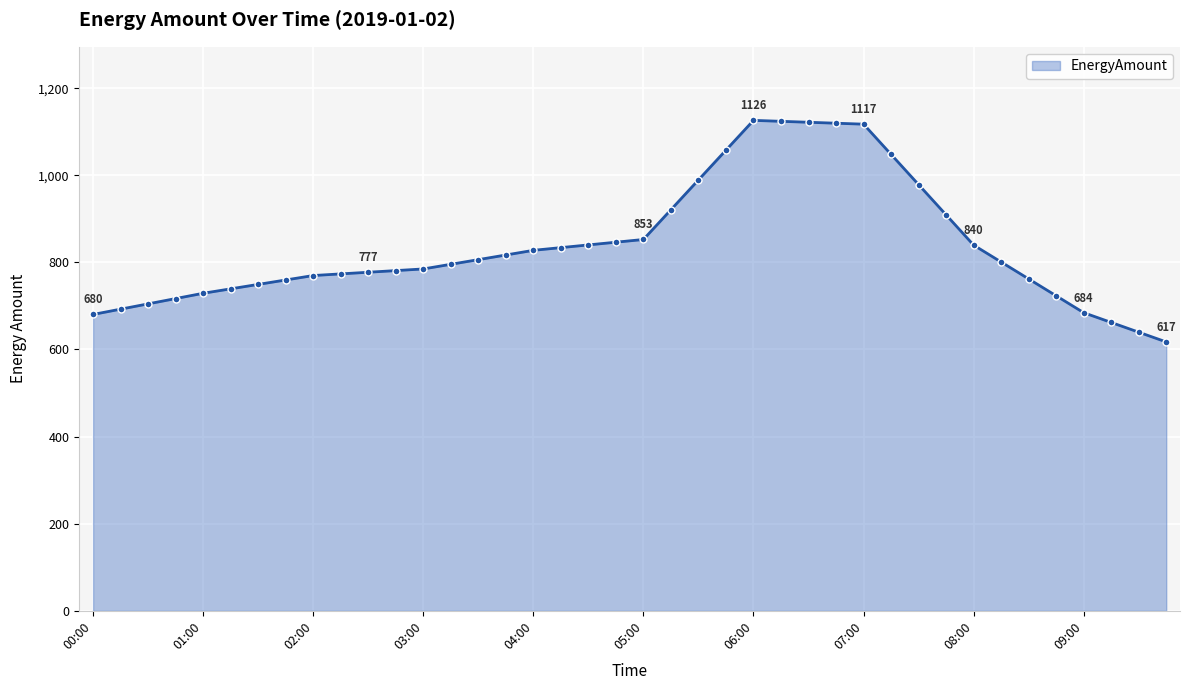

What is the difference between the maximum and minimum values?

508.7